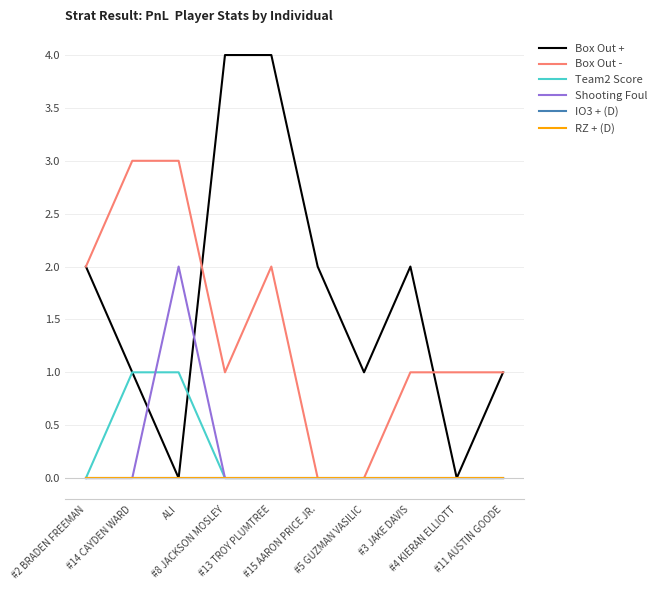

Does the chart display data point markers on the line(s)?

No